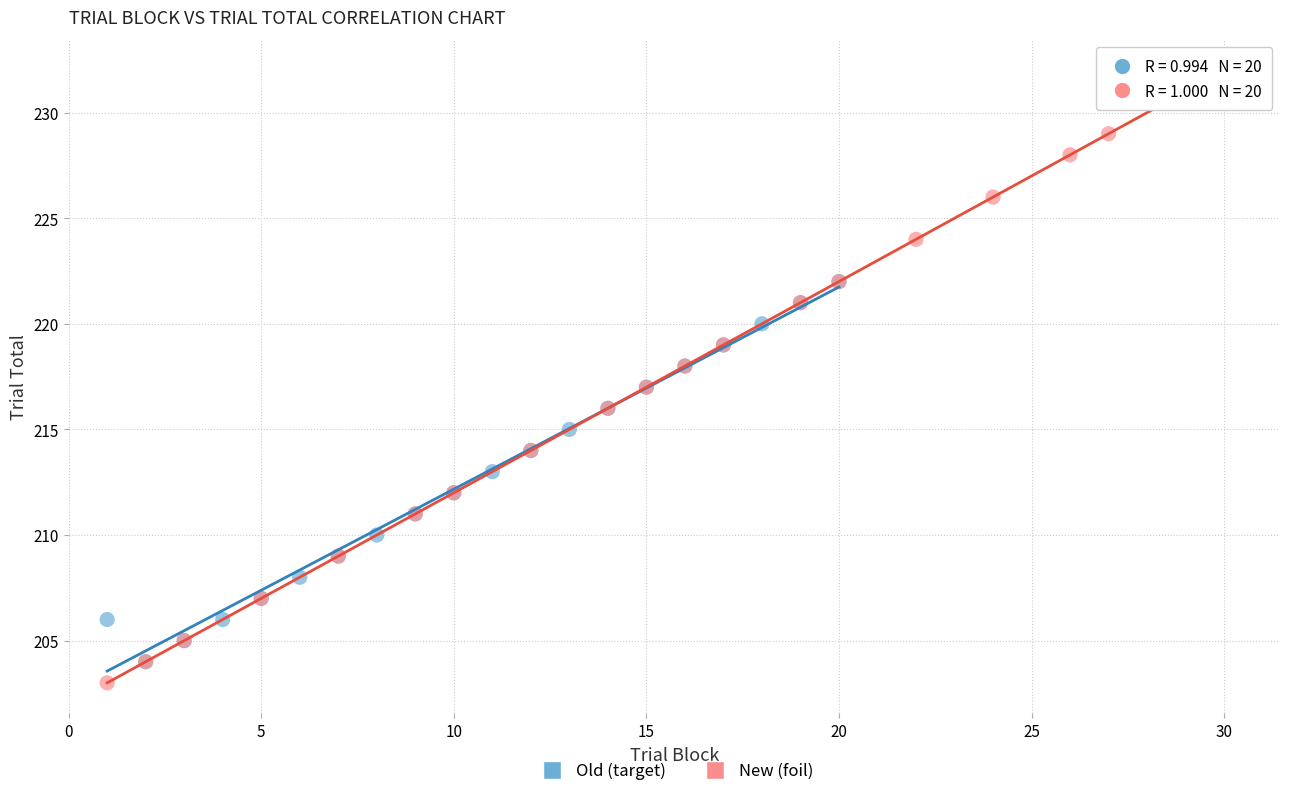

Which series has the largest Y range (max minus min)?

New (foil)